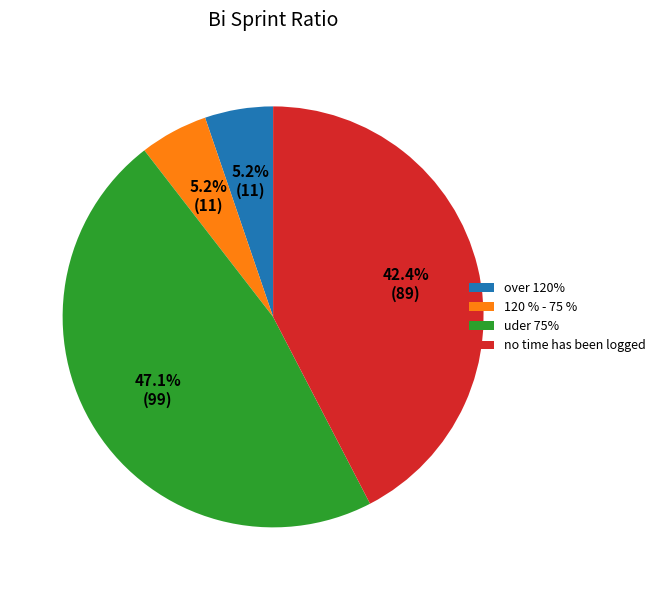

What percentage do 120 % - 75 % and no time has been logged together represent?

47.6%